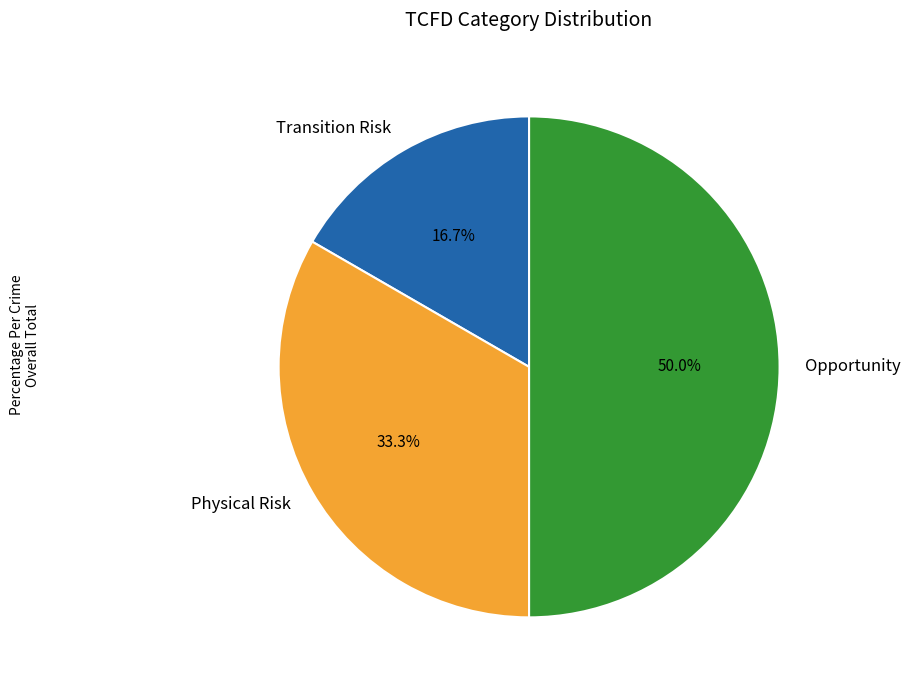

How much of the chart is everything except Transition Risk?

83.3%